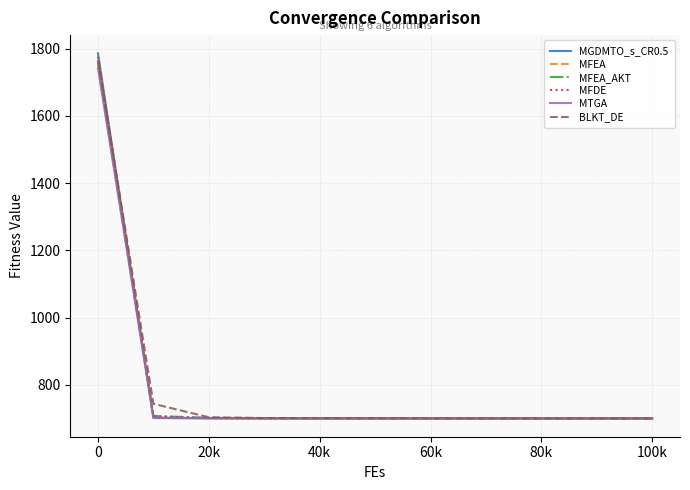

Which series has the widest spread of values?

MGDMTO_s_CR0.5